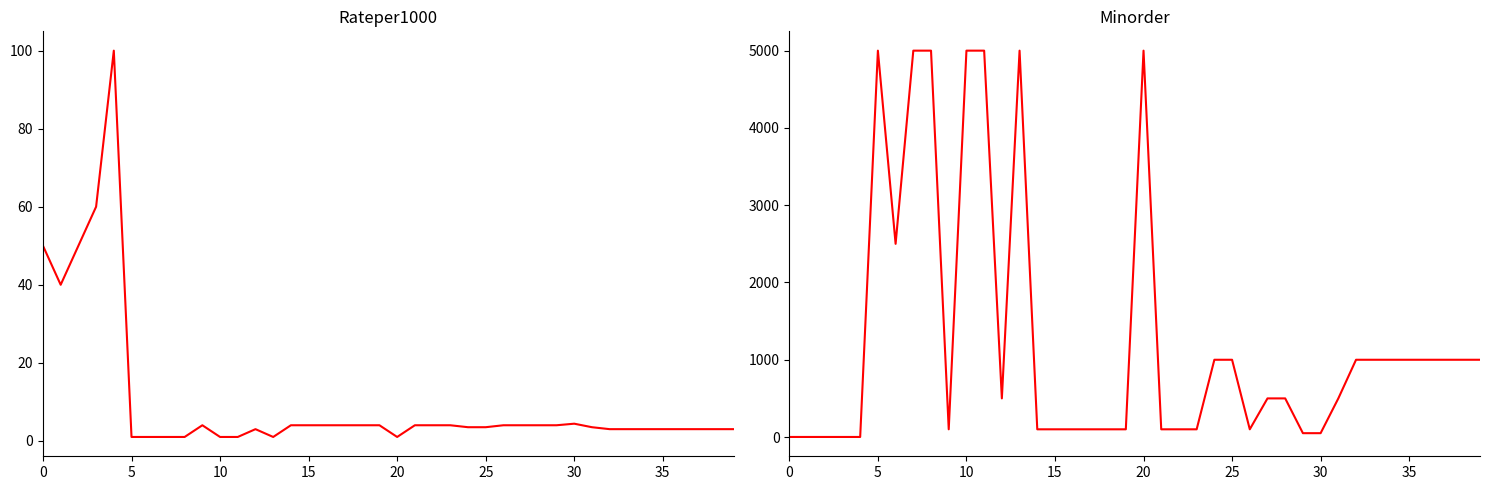

Reading right to left, what are all the values shown in this chart?

Rateper1000: 3.0	3.0	3.0	3.0	3.0	3.0	3.0	3.0	3.5	4.4	4.0	4.0	4.0	4.0	3.5	3.5	4.0	4.0	4.0	1.0	4.0	4.0	4.0	4.0	4.0	4.0	1.0	3.0	1.0	1.0	4.0	1.0	1.0	1.0	1.0	100.0	60.0	50.0	40.0	50.0
Minorder: 1000.0	1000.0	1000.0	1000.0	1000.0	1000.0	1000.0	1000.0	500.0	50.0	50.0	500.0	500.0	100.0	1000.0	1000.0	100.0	100.0	100.0	5000.0	100.0	100.0	100.0	100.0	100.0	100.0	5000.0	500.0	5000.0	5000.0	100.0	5000.0	5000.0	2500.0	5000.0	1.0	1.0	1.0	1.0	1.0